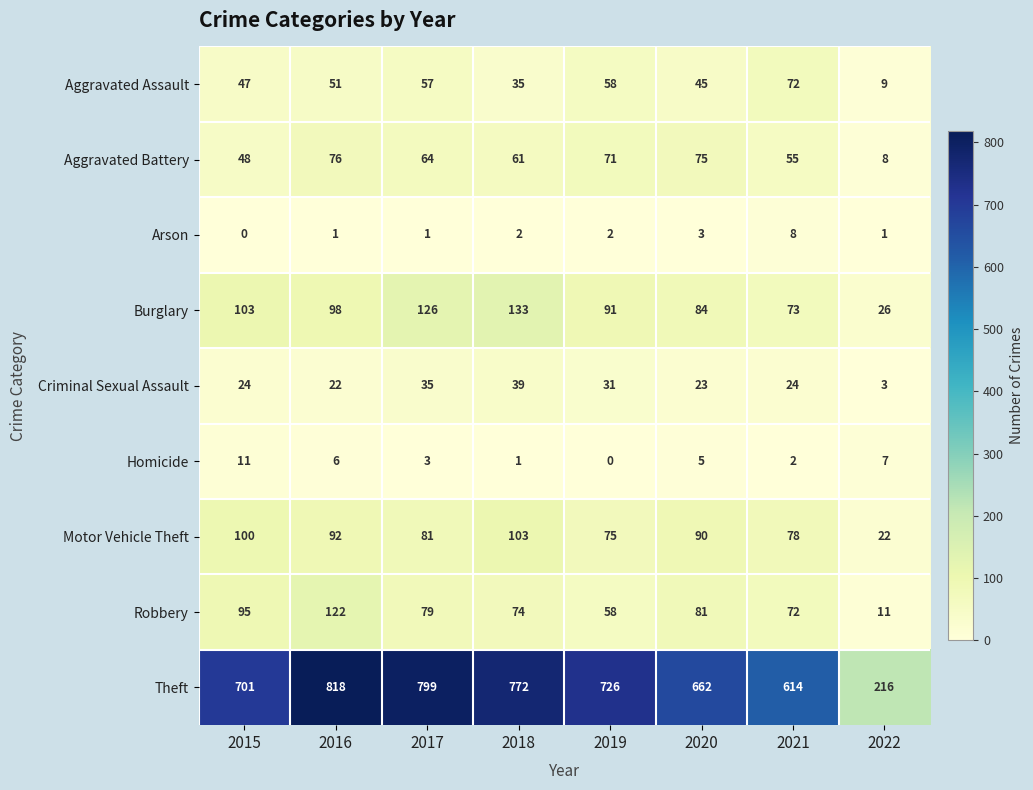

What is the difference between the Theft values at 2016 and 2018?

46